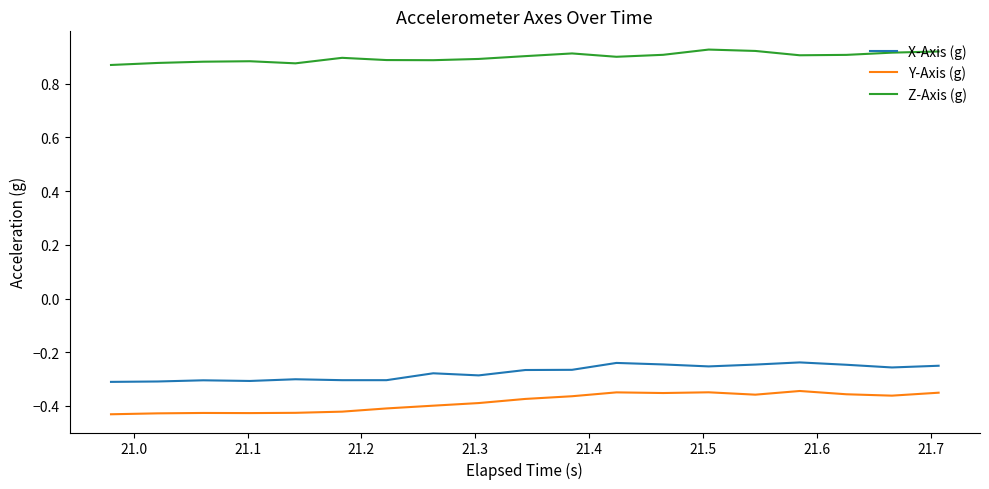

True or false: X-Axis (g) and Y-Axis (g) intersect in this chart.

False